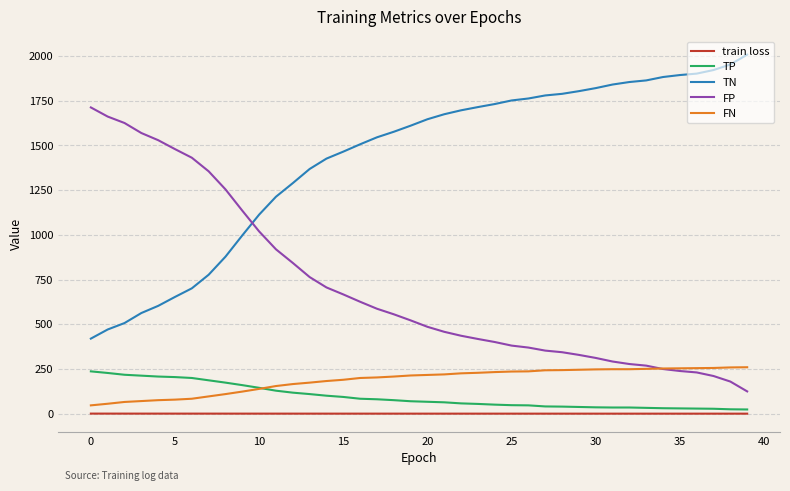

How many times do FN and TP cross each other?

1